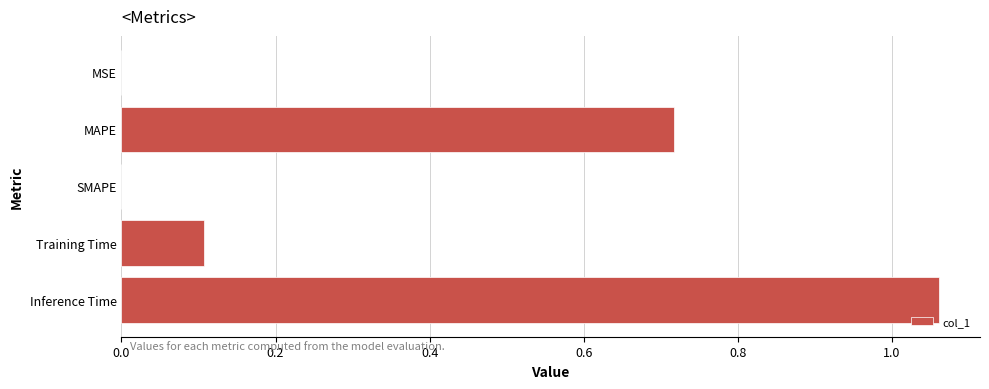

Which category has the highest value across all series?

Inference Time